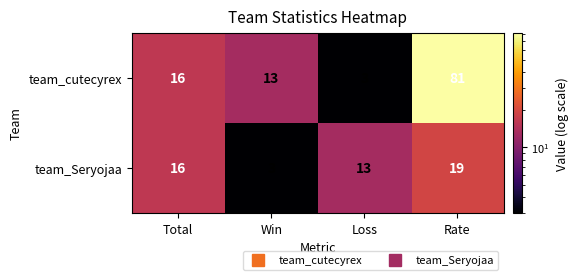

What is the difference between the maximum and minimum values in the team_cutecyrex series?

78